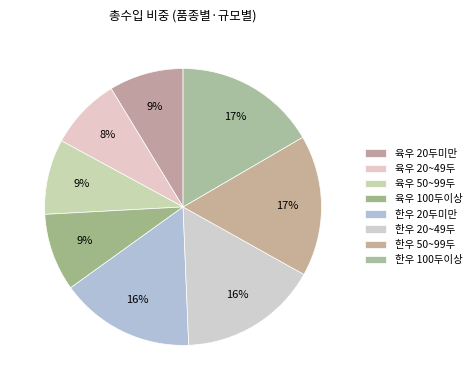

To the nearest percent, what portion does 육우 100두이상 represent?

9%